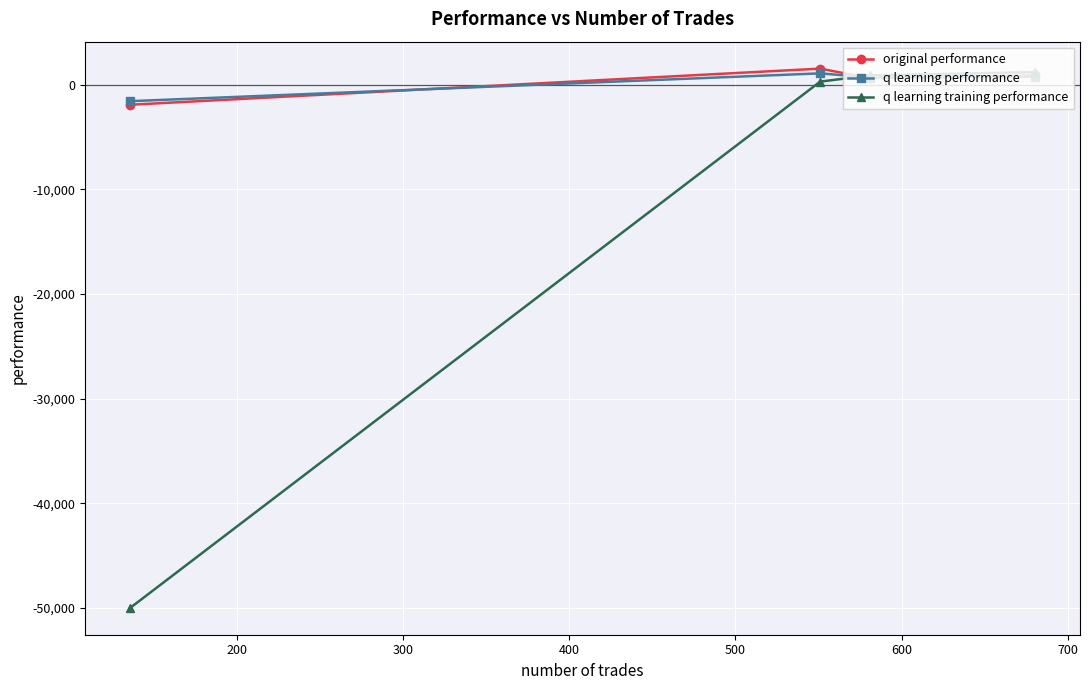

Which series has the largest range (max minus min)?

q learning training performance